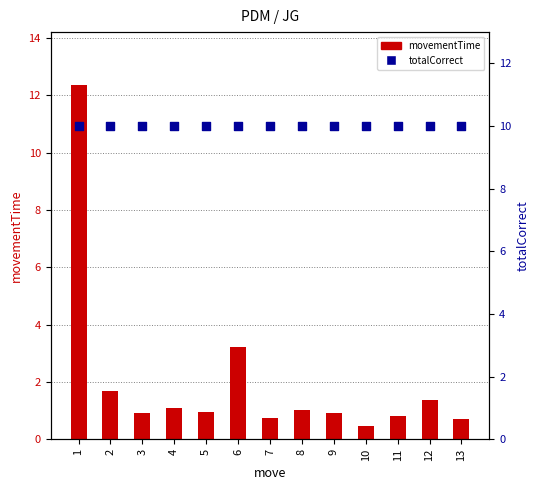

What are all the series names shown in the legend?

movementTime, totalCorrect